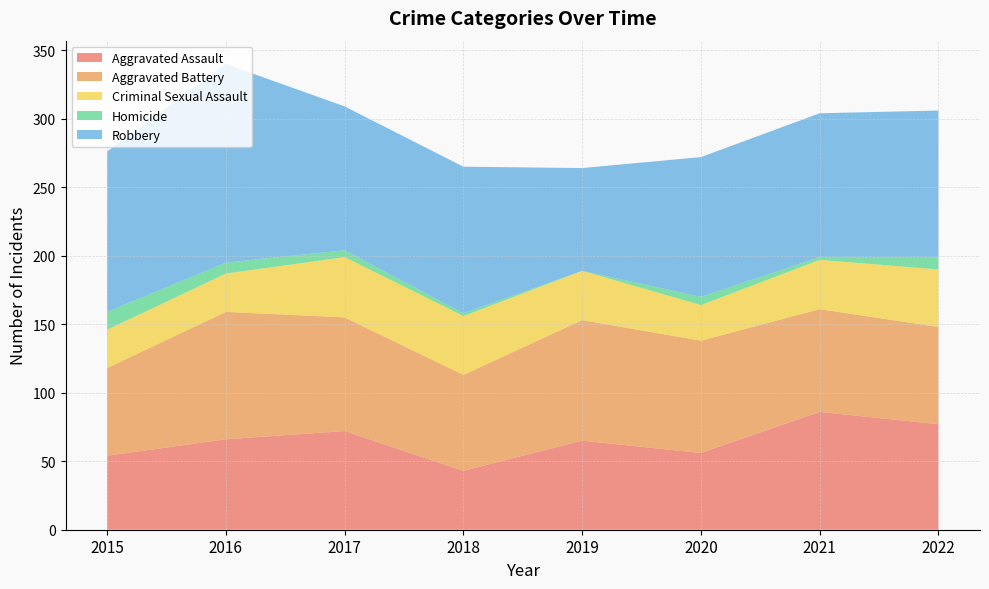

Reading right to left, list all the values displayed in this chart.

Aggravated Assault: 77	86	56	65	43	72	66	54
Aggravated Battery: 71	75	82	88	70	83	93	64
Criminal Sexual Assault: 42	36	26	36	43	44	28	28
Homicide: 9	2	6	0	2	5	8	13
Robbery: 107	105	102	75	107	105	145	117